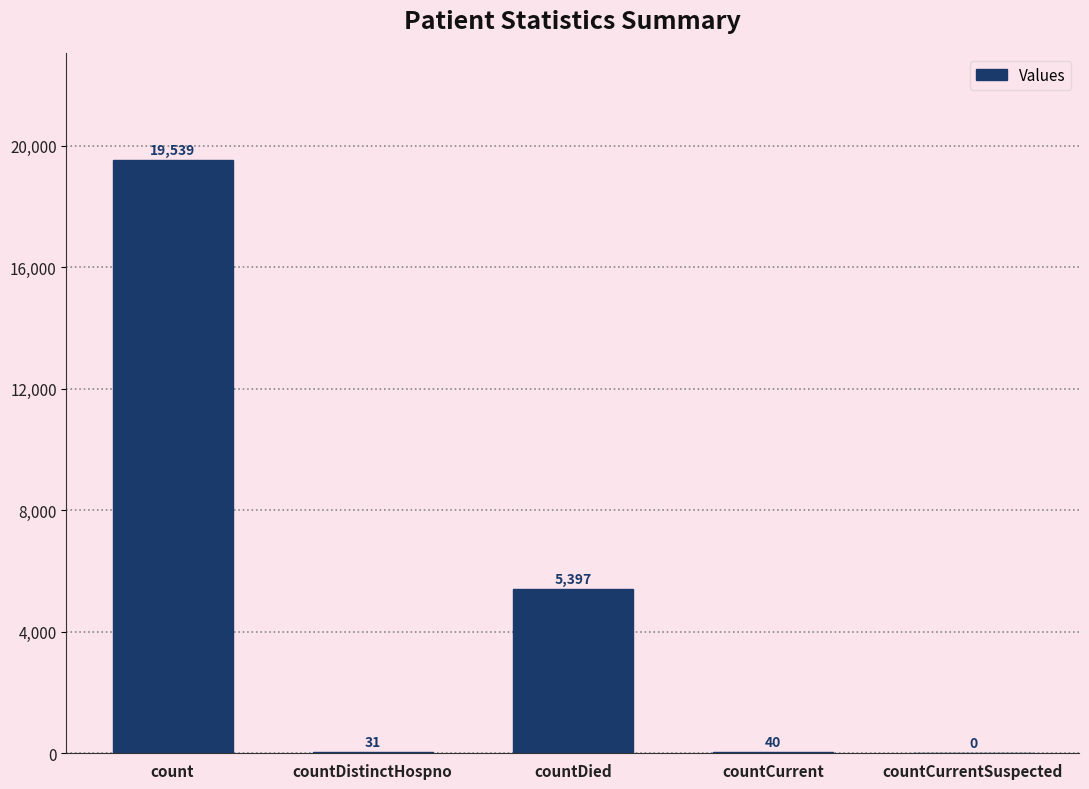

Where does the data first go above 40?

count